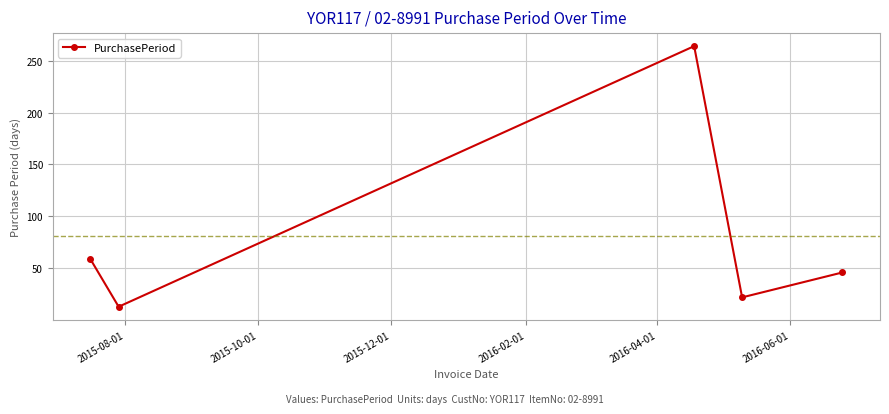

True or false: the data has more than 2 interior local peaks.

False